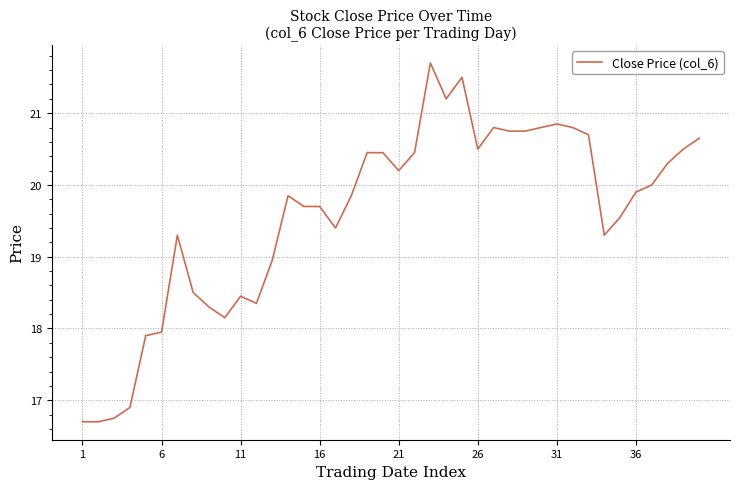

What is the smallest value displayed?

16.7